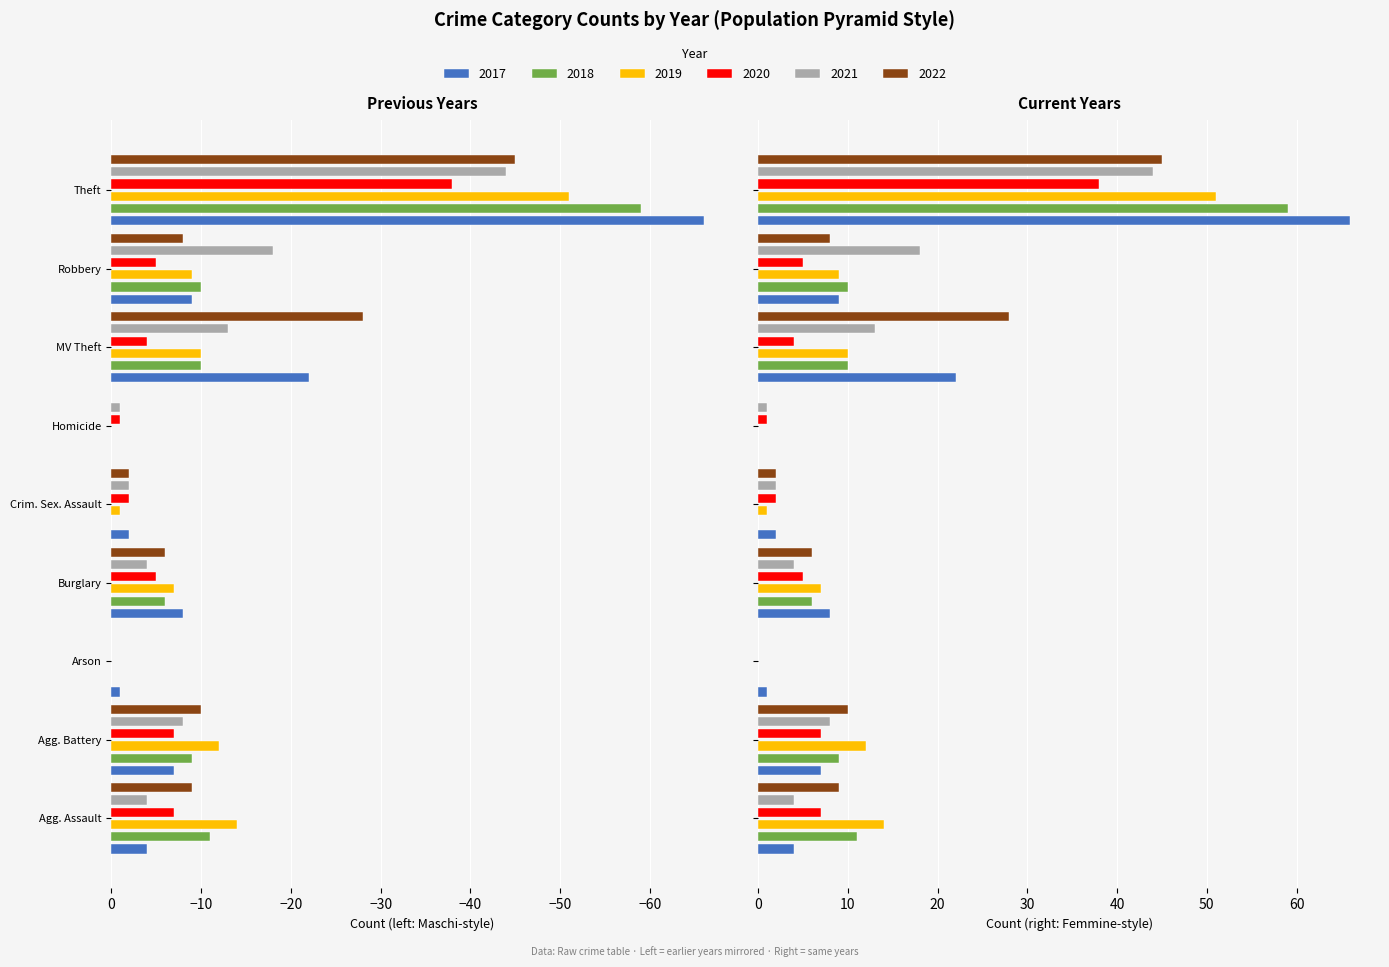

How many bars are there in each group?

6